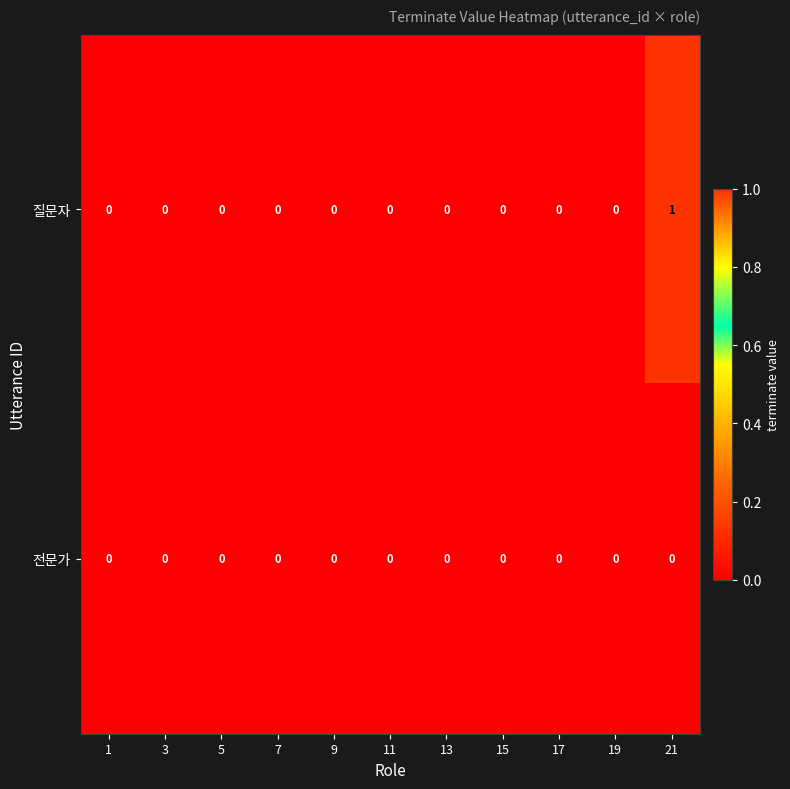

At which category does the chart reach its peak across all series?

21